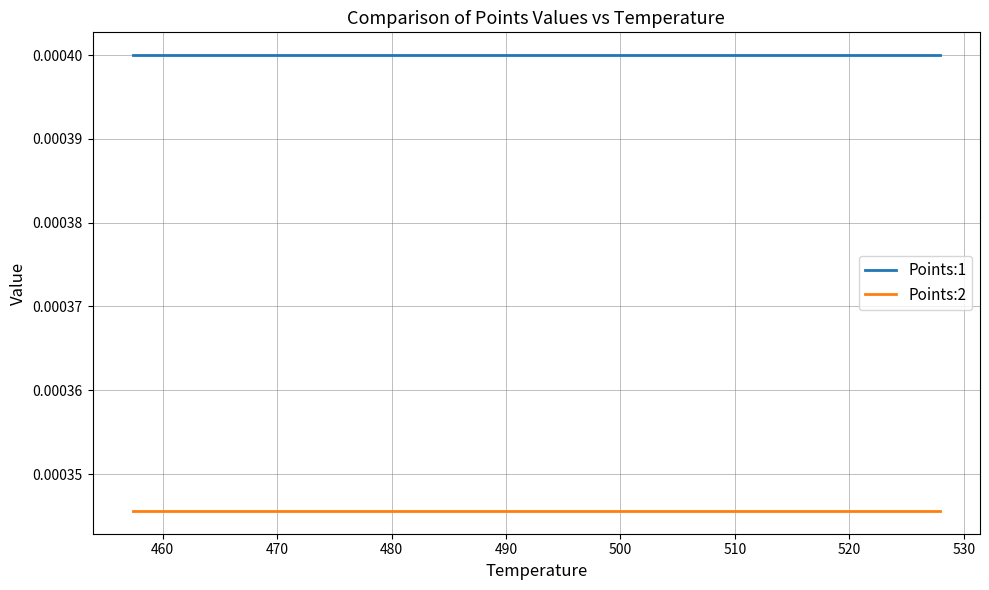

List the series in order of their overall mean, lowest first.

Points:2, Points:1